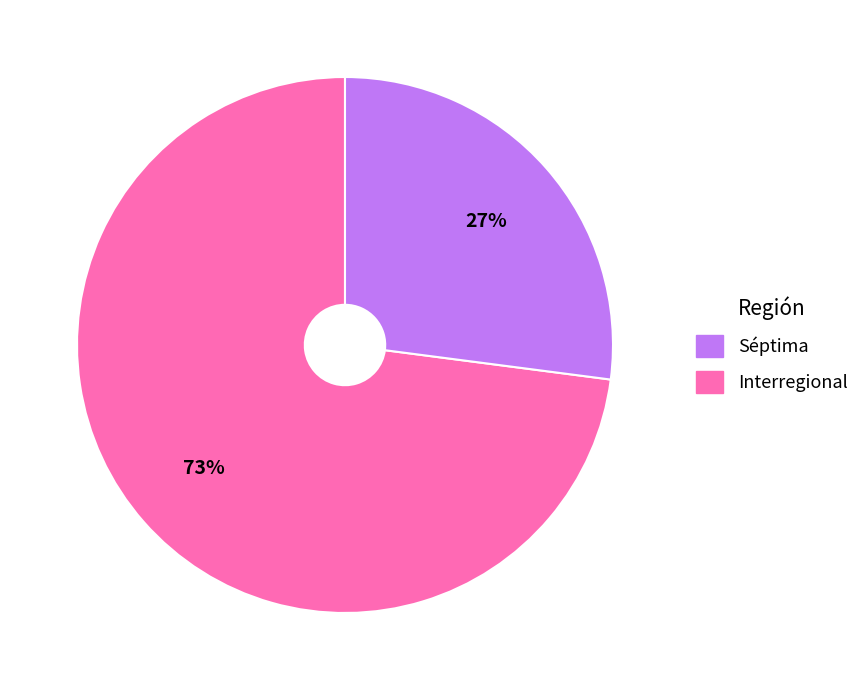

To the nearest percent, what is the difference between the largest and smallest slice percentages?

46%